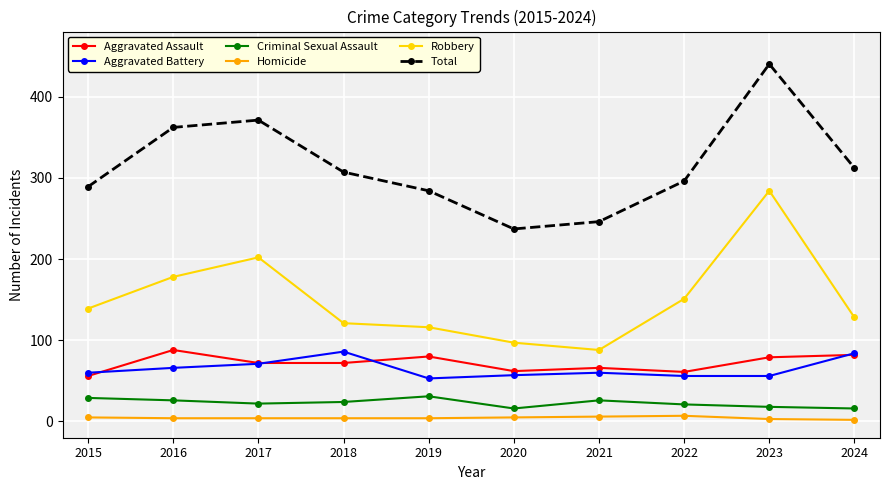

The Aggravated Battery series shows 101 at 2015. True or false?

False